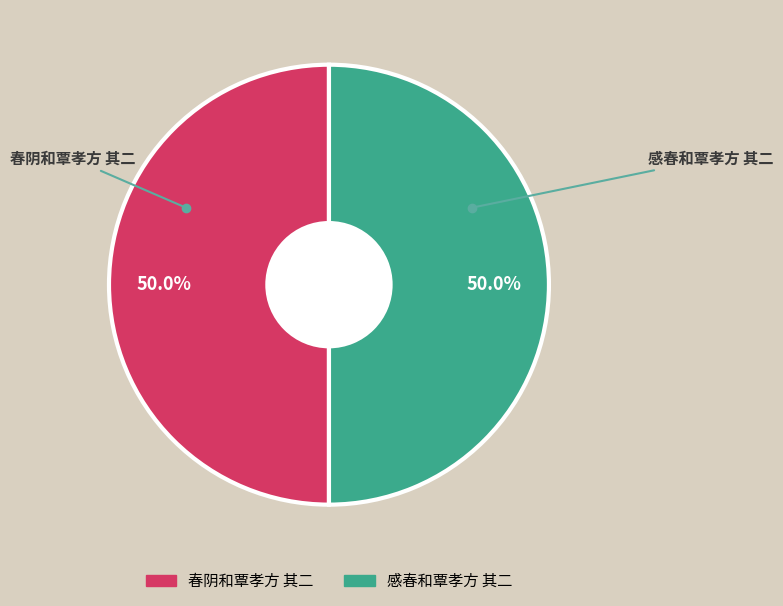

What is the ratio of the value at 春阴和覃孝方 其二 to the value at 感春和覃孝方 其二?

1.0